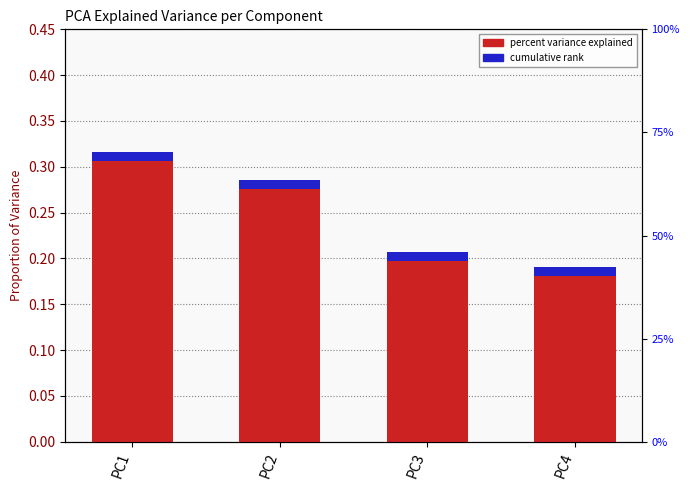

What is the value of the 4th bar from the left?

0.2